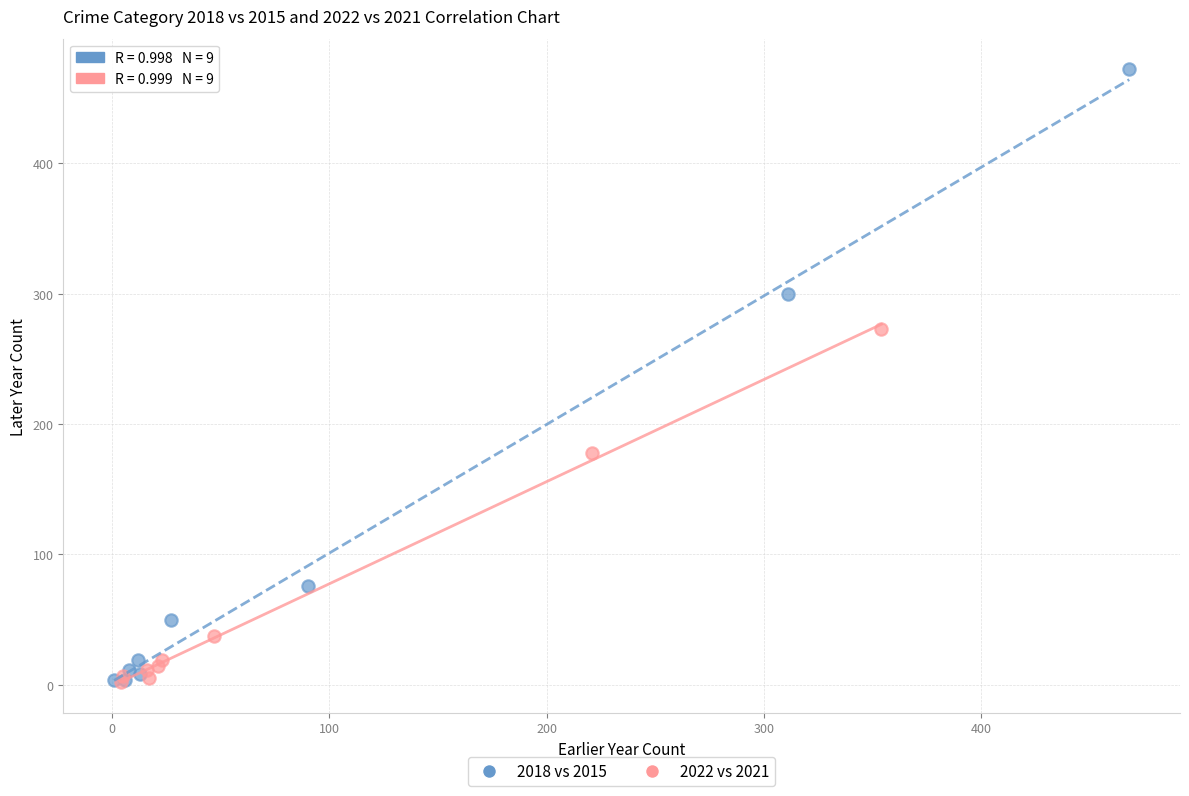

Which series contains the highest Y value?

2018 vs 2015